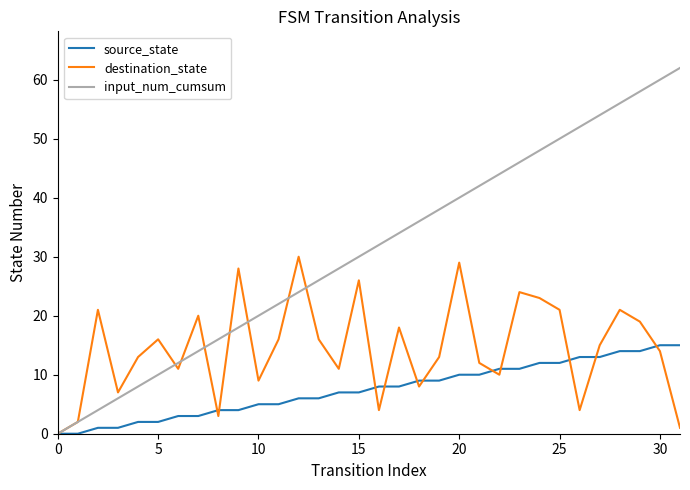

Which series has the widest spread of values?

input_num_cumsum